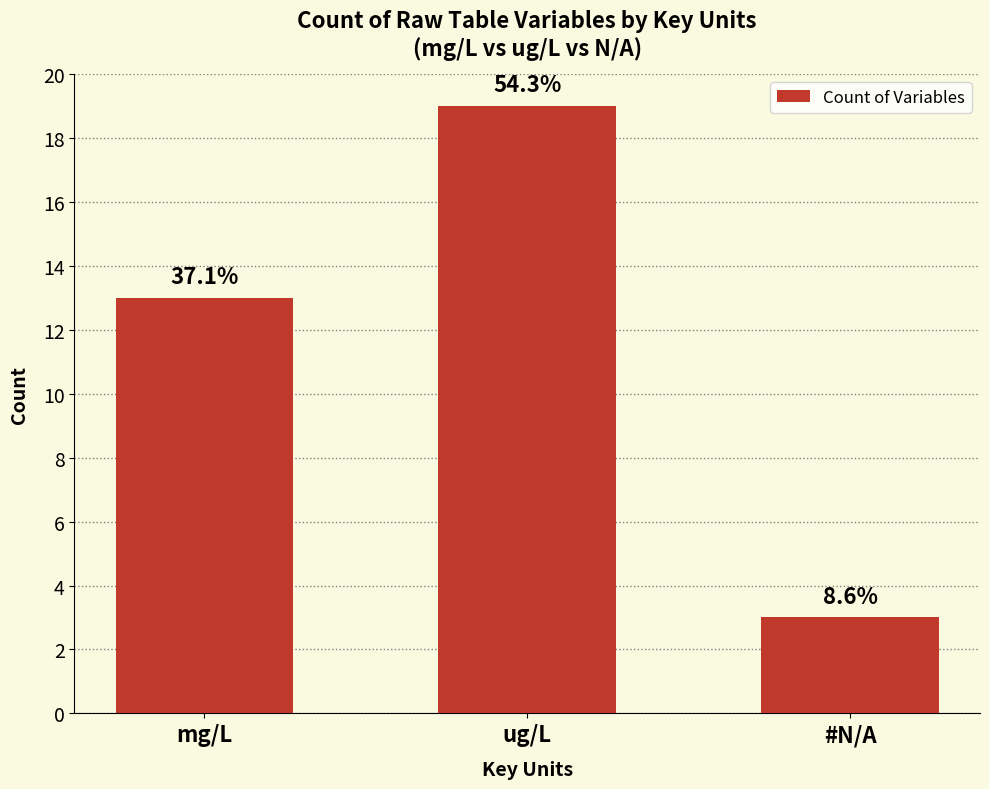

What is the sum of the values at #N/A and ug/L?

22